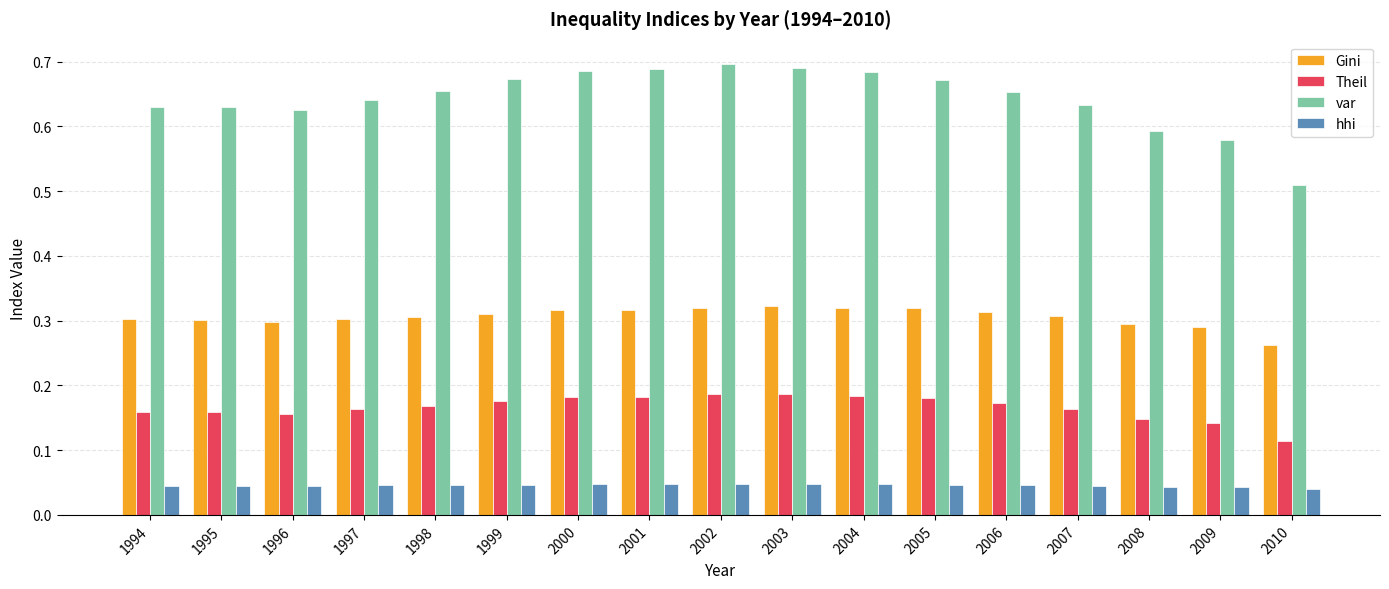

The value of var at 2007 is 1.1. True or false?

False